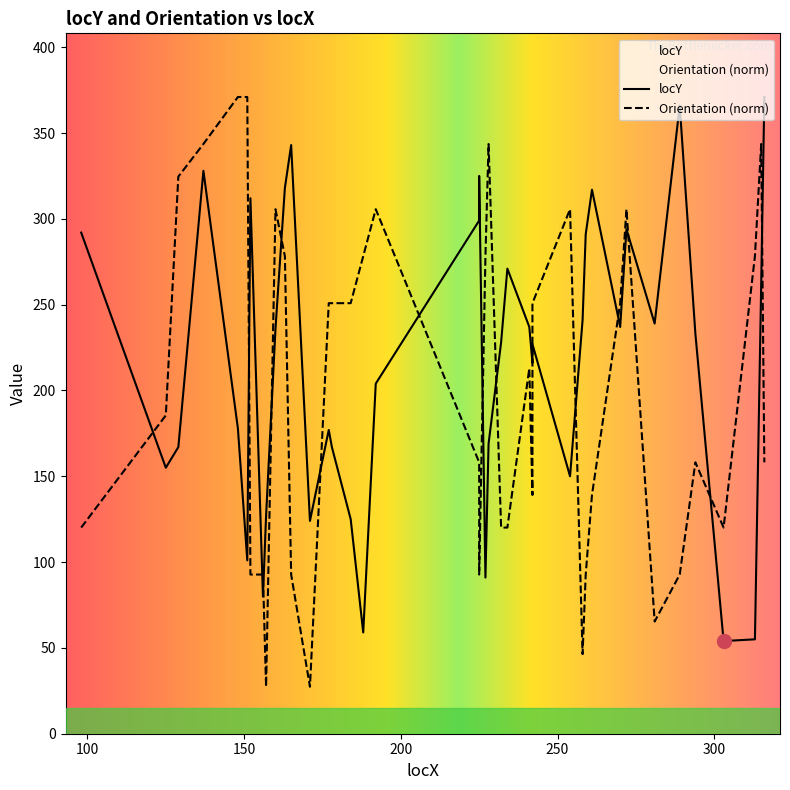

Does the chart have visible grid lines?

No